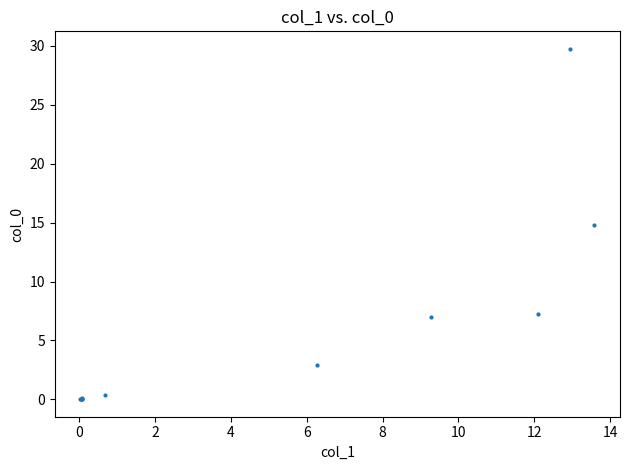

What Y value in the scatter plot is closest to 14?

14.8